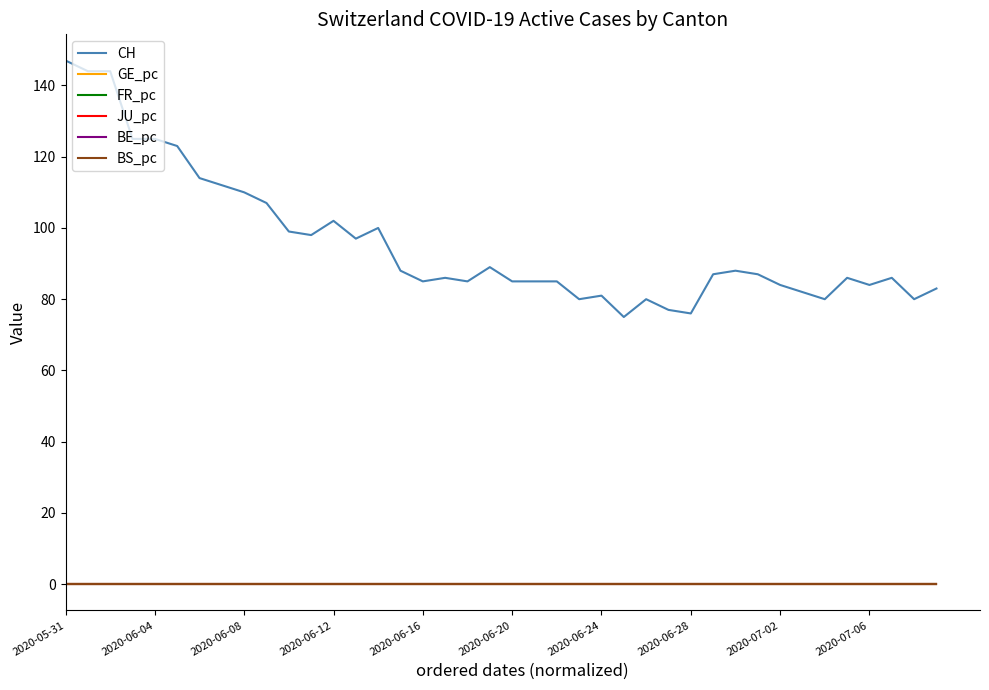

True or false: BS_pc and CH cross at least once.

False